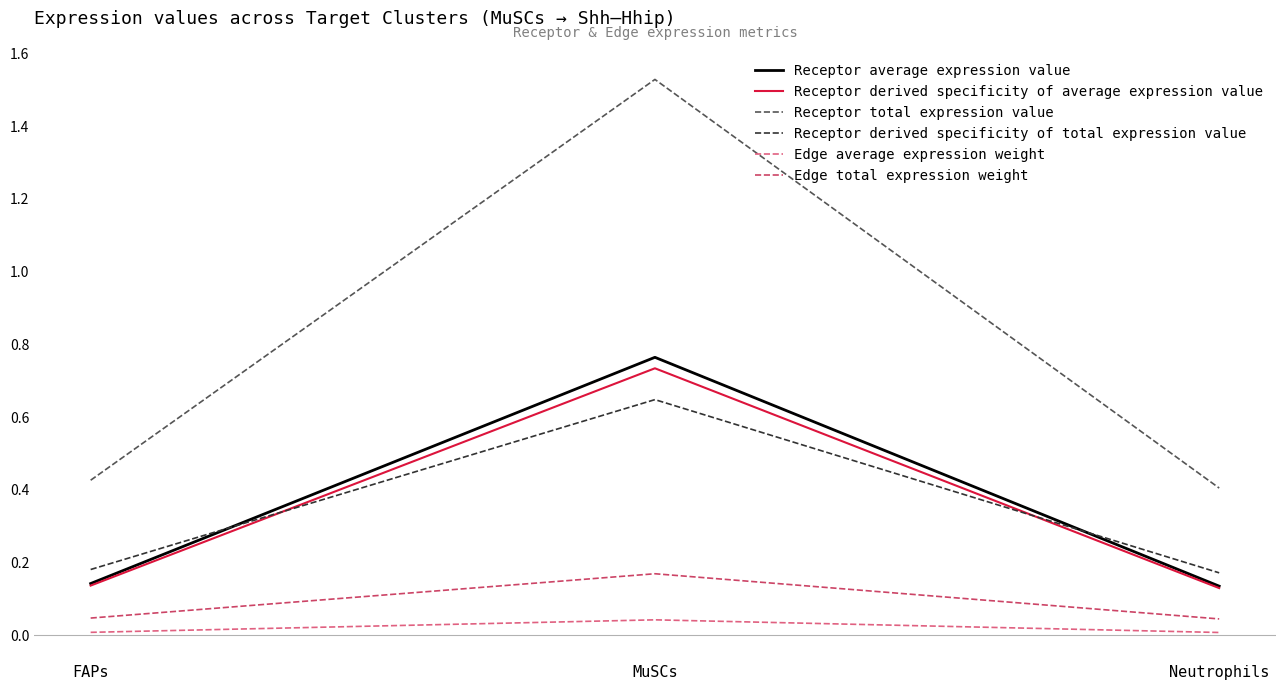

What position from the right is MuSCs?

2